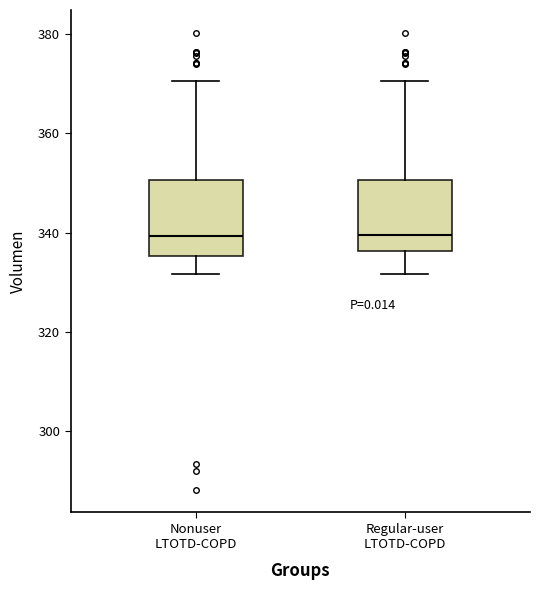

Where is the upper edge of the box for Nonuser LTOTD-COPD on the y-axis? The values are not printed on the chart, so give them approximately, as read against the axis.

350